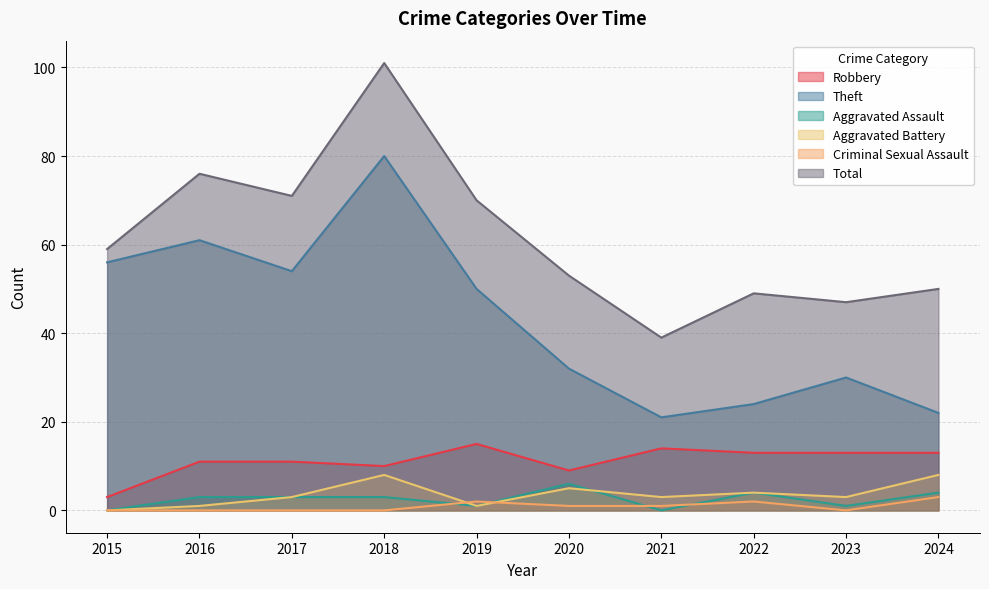

True or false: Criminal Sexual Assault has a value of 0 at 2016.

True